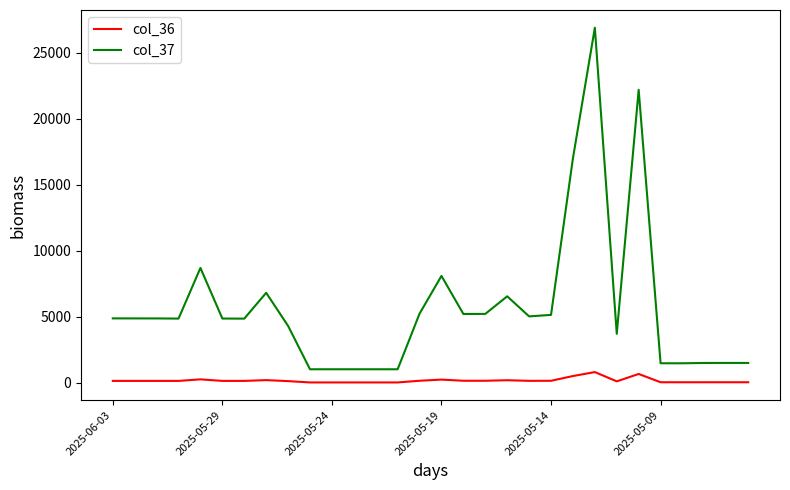

Which series has the widest spread of values?

col_37